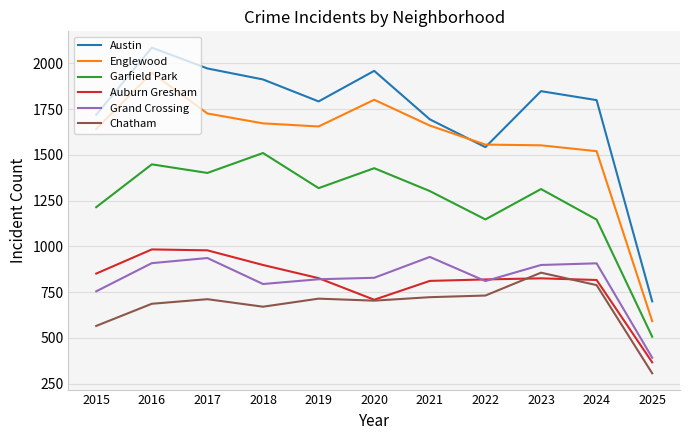

What is the sum of the Grand Crossing values at 2019 and 2021?

1762